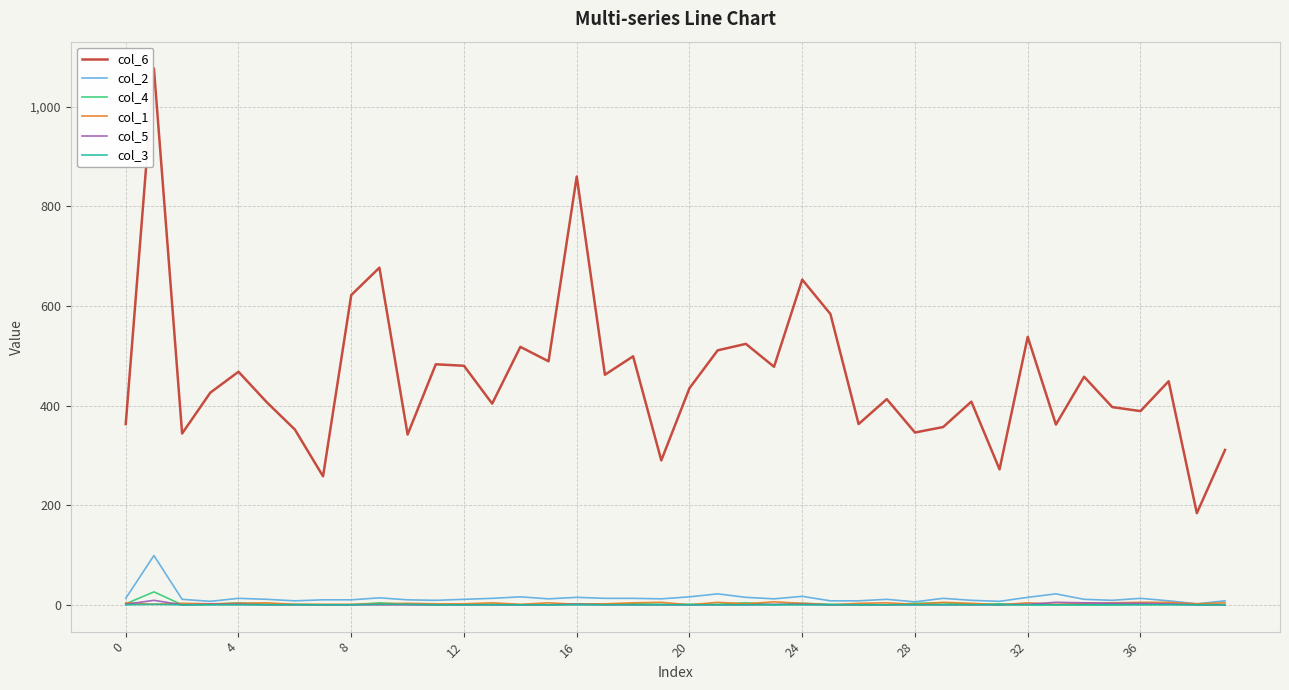

True or false: col_1 and col_6 intersect in this chart.

False